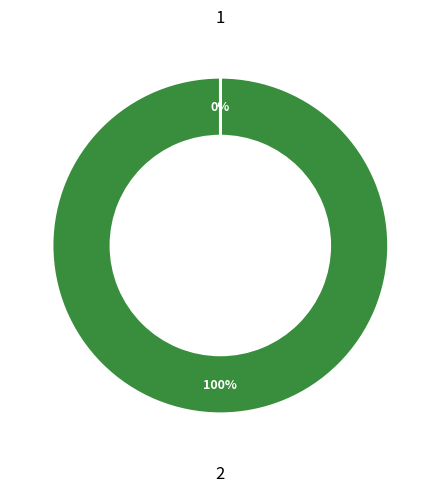

To the nearest percent, what is the difference between the largest and smallest slice percentages?

100%